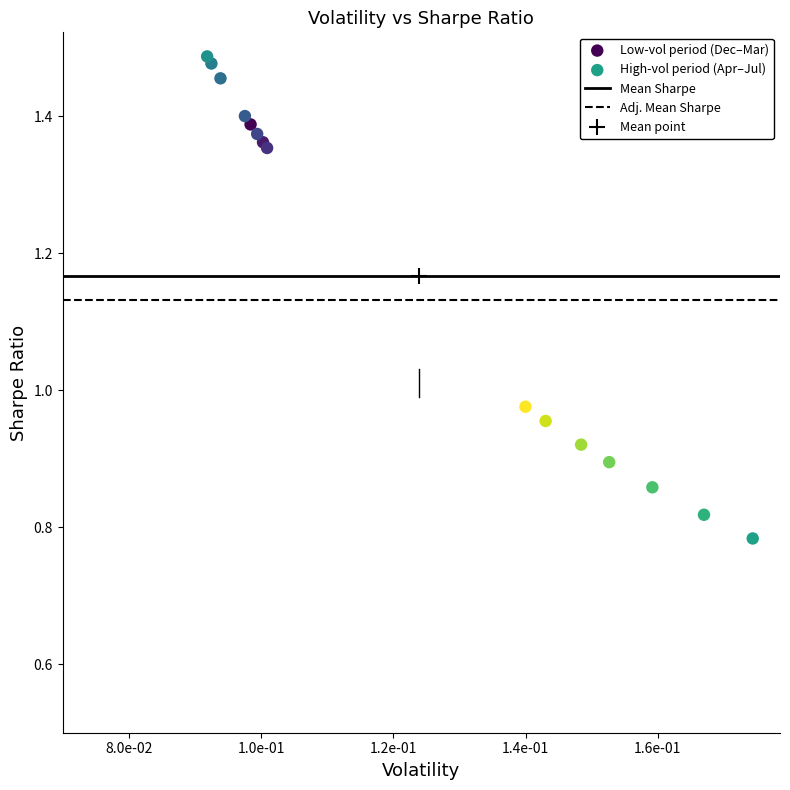

Which series reaches the maximum Y coordinate?

Low-vol period (Dec–Mar)